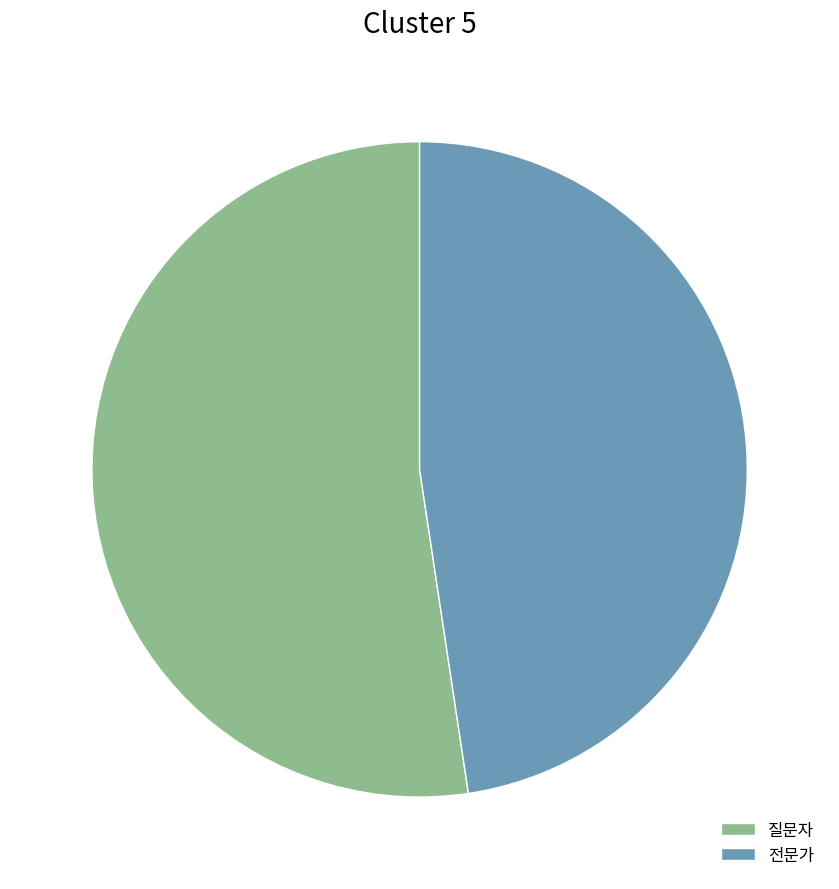

True or false: 전문가 accounts for 60% of the total.

False